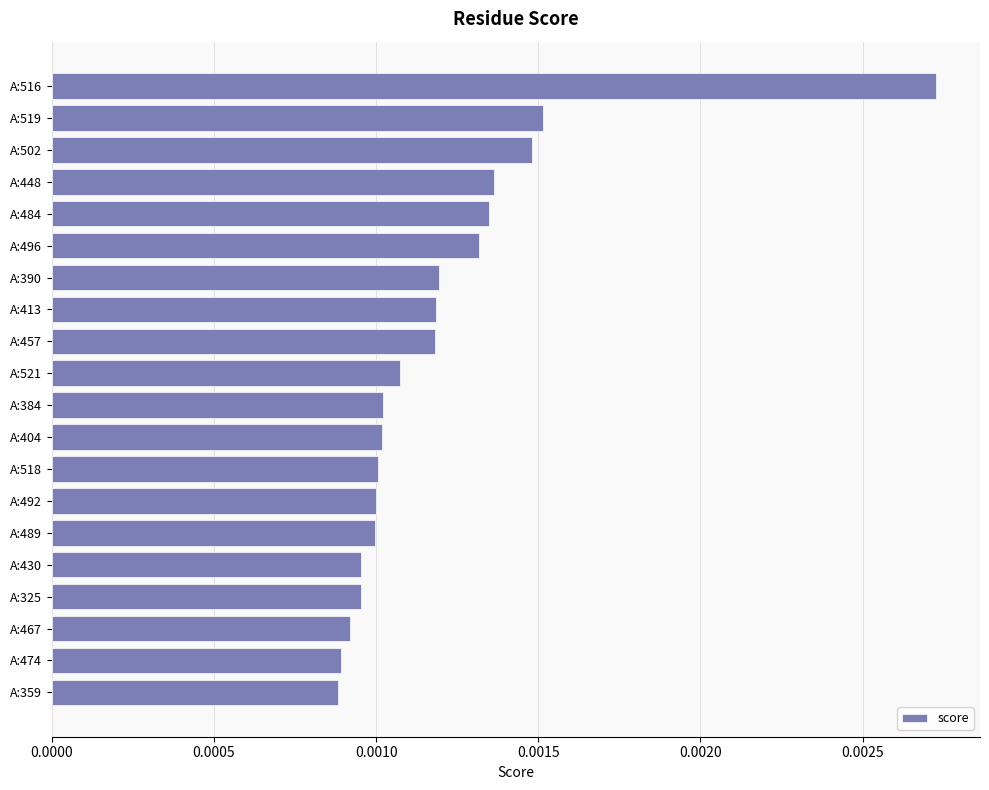

How many values are between 0 and 1?

20